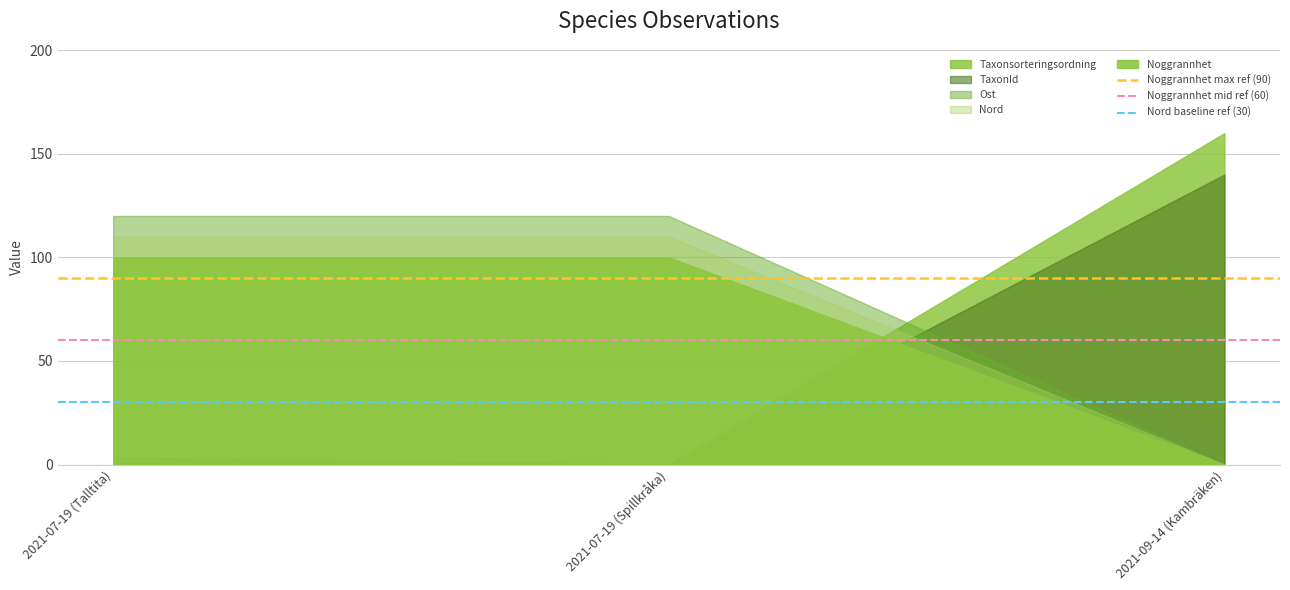

What is the total value across all series at 2021-07-19 (Talltita)?

180